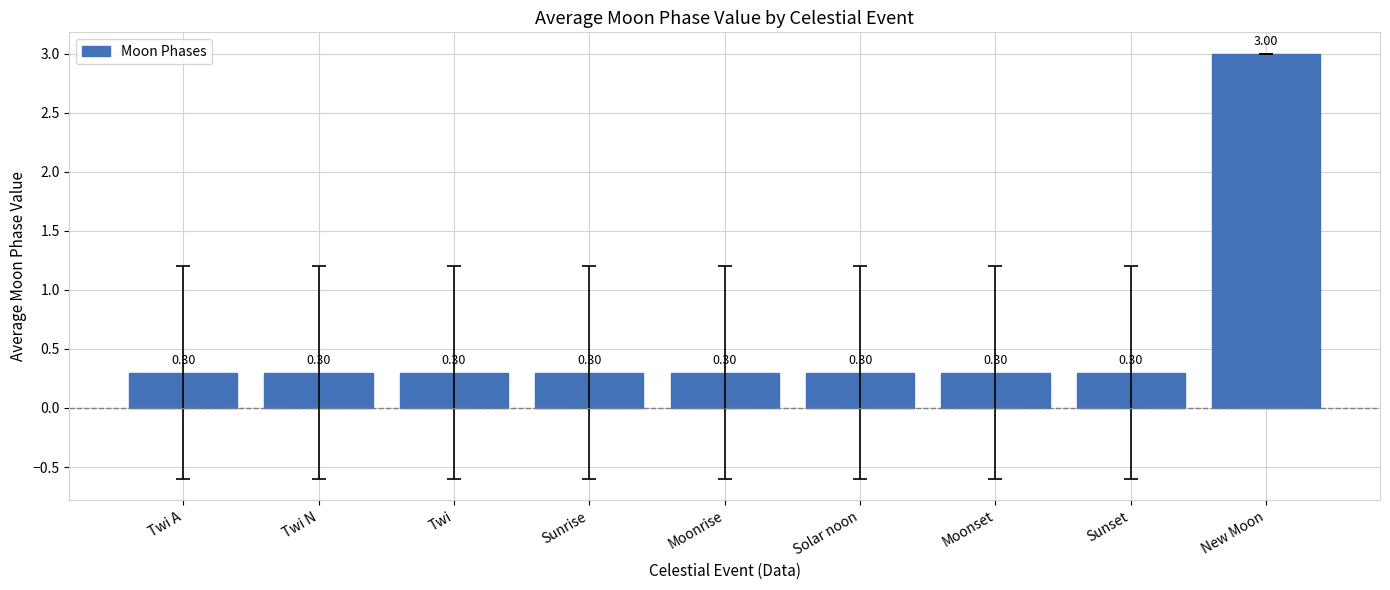

What is the label of the 2nd bar from the left?

Twi N